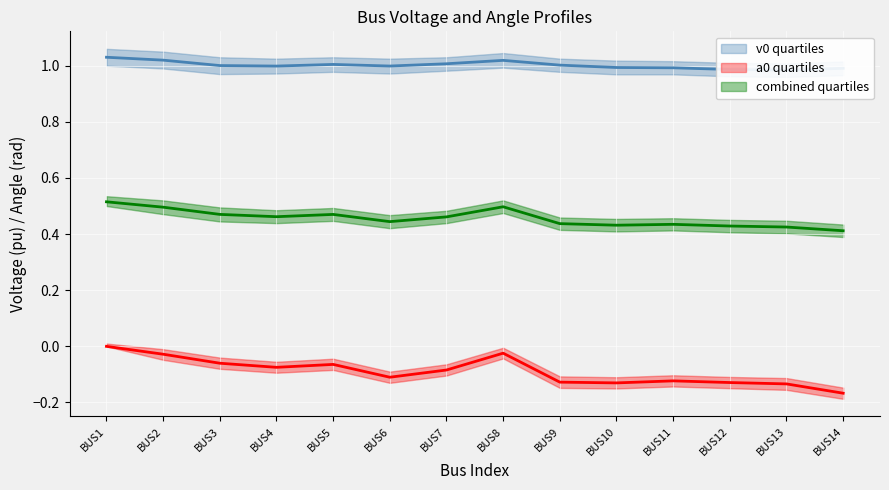

Rank the series by their maximum value, from highest to lowest.

v0 quartiles, combined quartiles, a0 quartiles